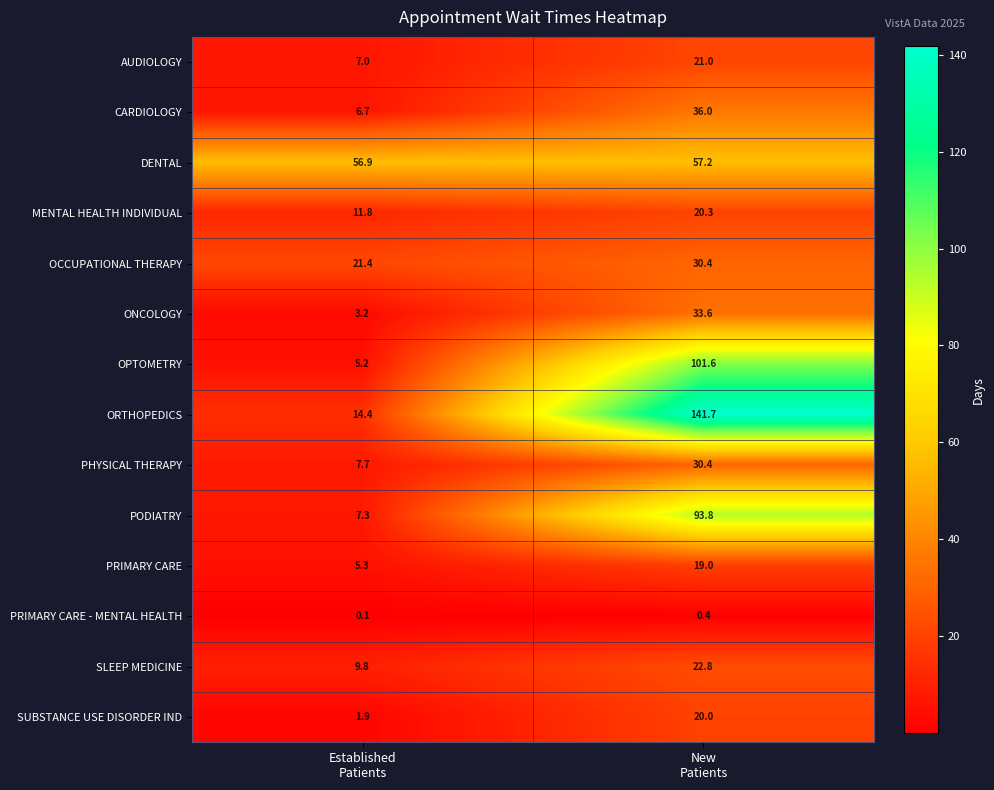

Reading left to right, transcribe all the data shown in this chart.

AUDIOLOGY: 7.0	21.0
CARDIOLOGY: 6.7	36.0
DENTAL: 56.9	57.2
MENTAL HEALTH INDIVIDUAL: 11.8	20.3
OCCUPATIONAL THERAPY: 21.4	30.4
ONCOLOGY: 3.2	33.6
OPTOMETRY: 5.2	101.6
ORTHOPEDICS: 14.4	141.7
PHYSICAL THERAPY: 7.7	30.4
PODIATRY: 7.3	93.8
PRIMARY CARE: 5.3	19.0
PRIMARY CARE - MENTAL HEALTH: 0.1	0.4
SLEEP MEDICINE: 9.8	22.8
SUBSTANCE USE DISORDER IND: 1.9	20.0